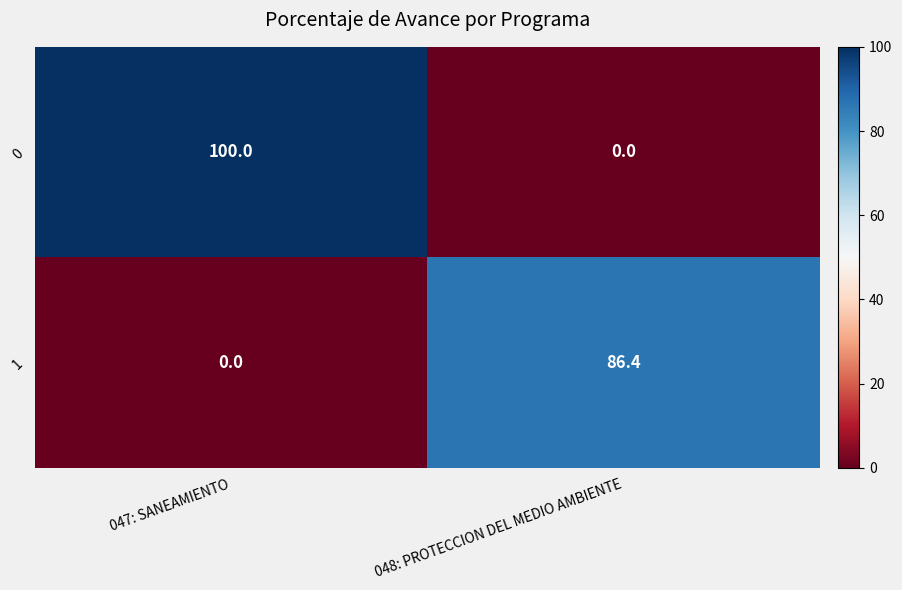

True or false: 1 has a value of -51.3 at 047: SANEAMIENTO.

False